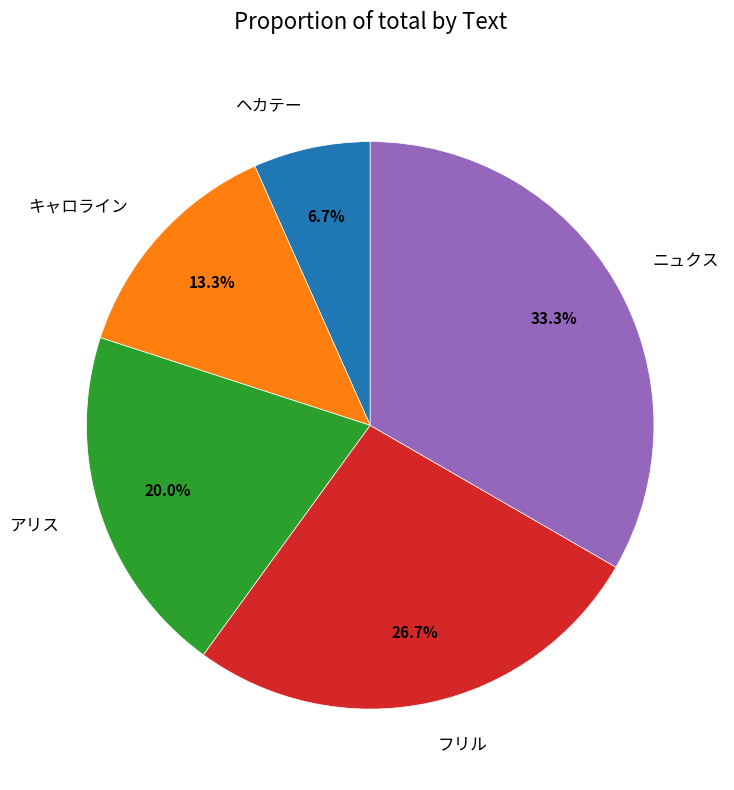

How many slices are in this pie chart?

5